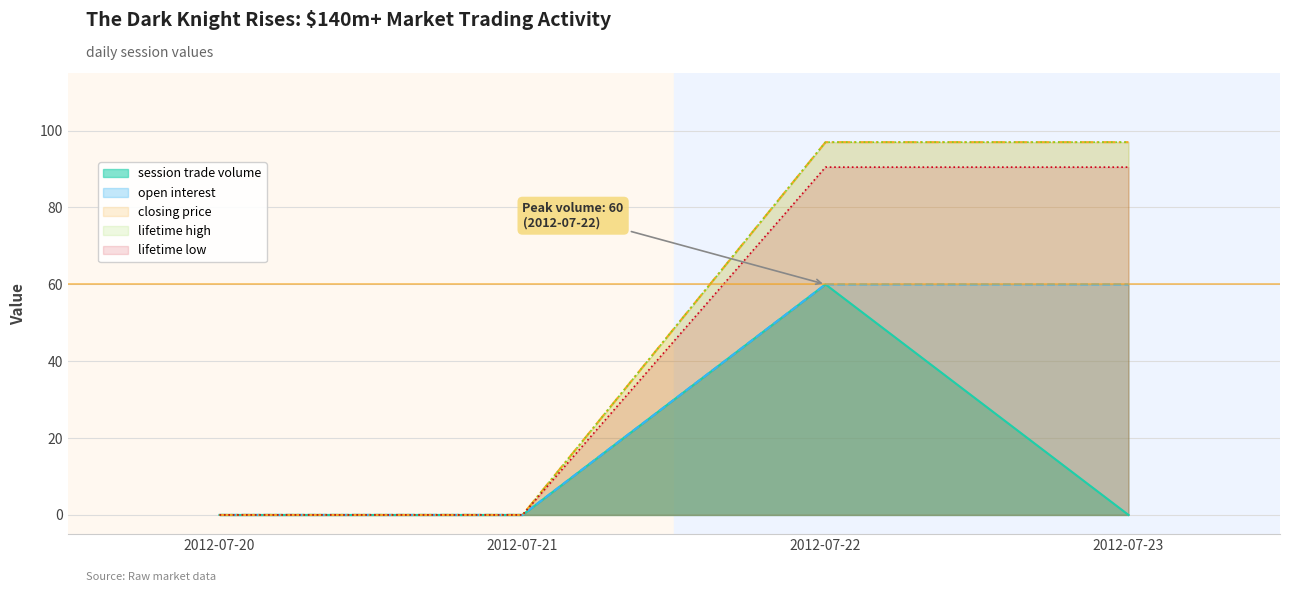

True or false: session trade volume and open interest intersect in this chart.

False